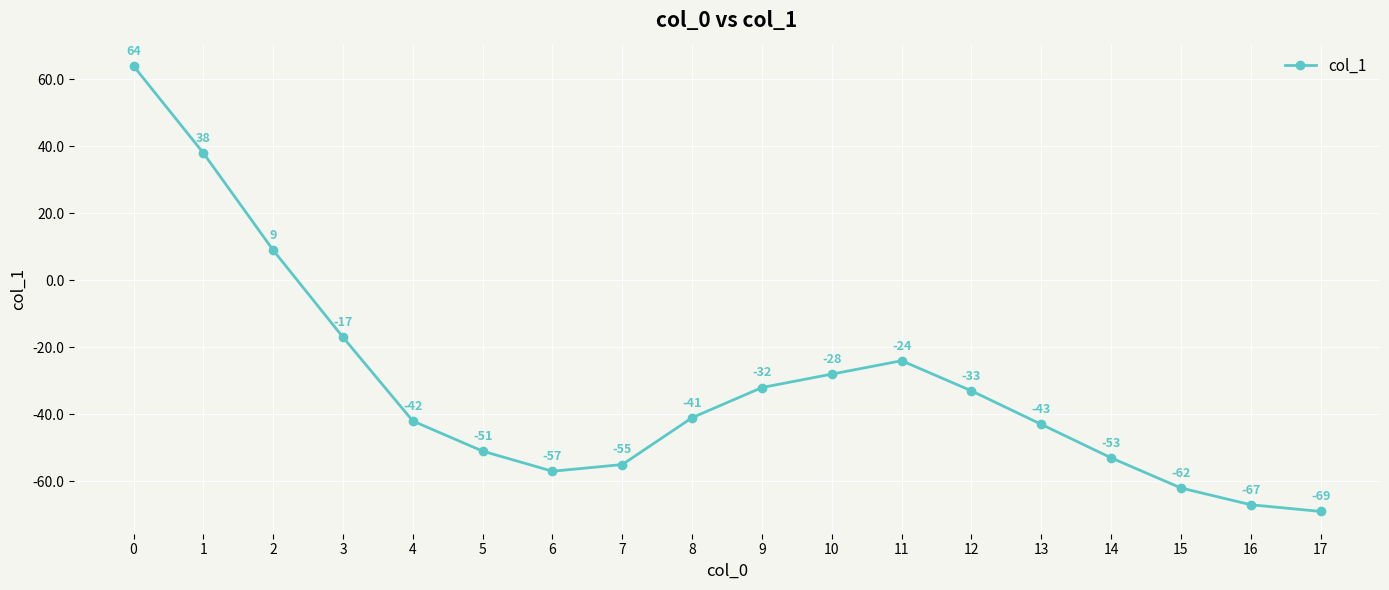

What is the change in value from 0 to 6?

-121